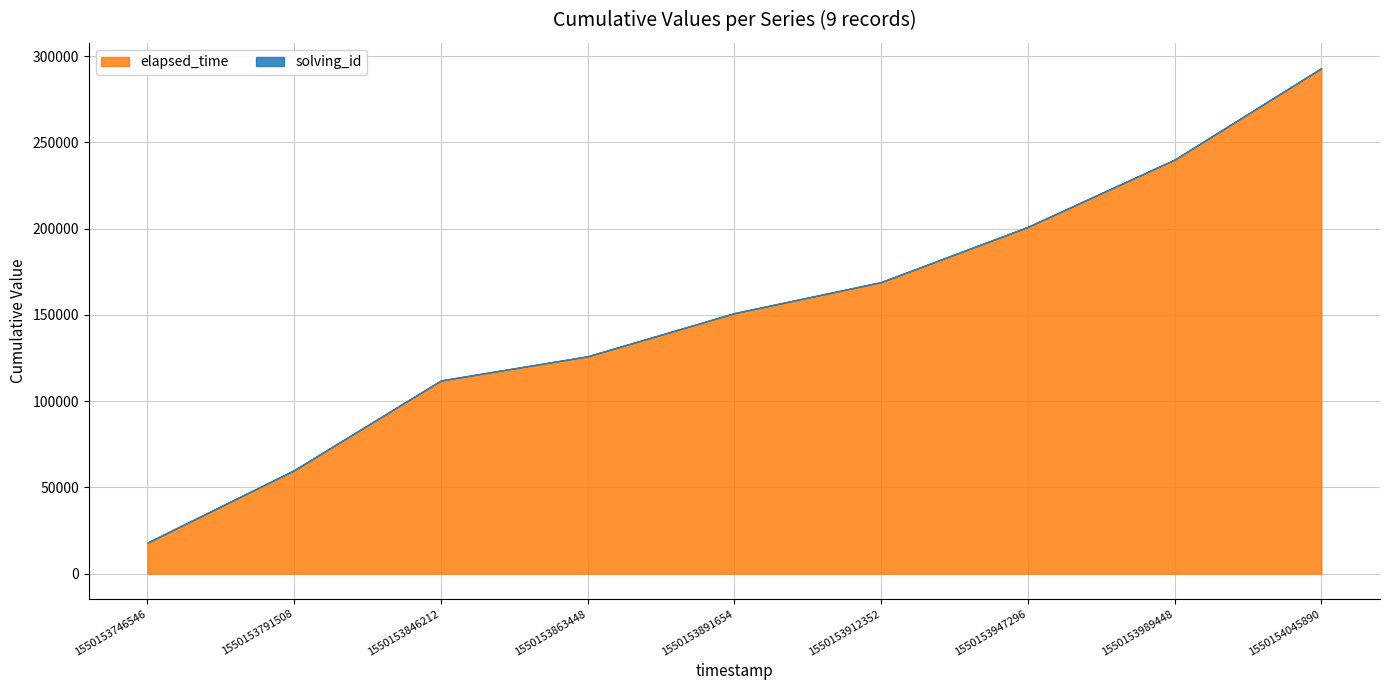

Rank the series by their maximum value, from highest to lowest.

elapsed_time, solving_id